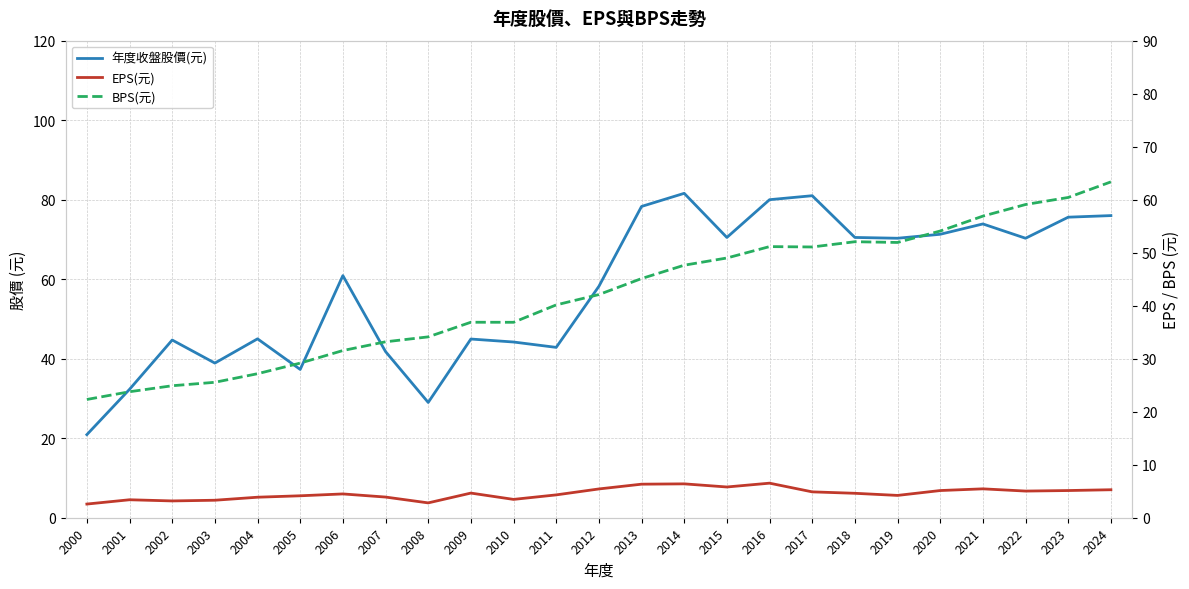

Rank the series by their average value, from highest to lowest.

年度收盤股價(元), BPS(元), EPS(元)